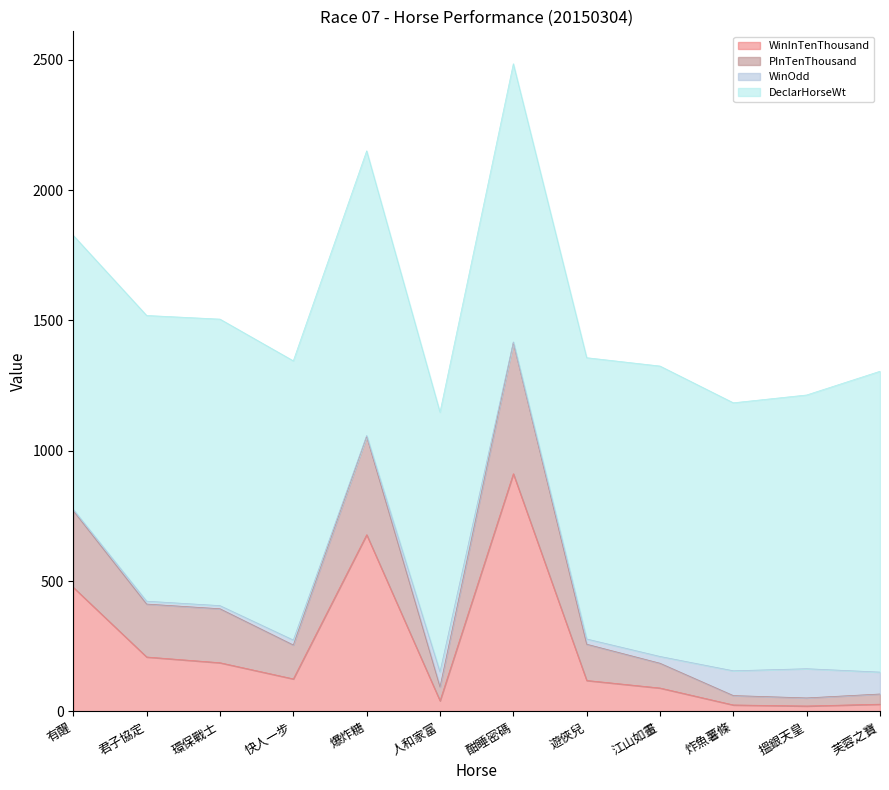

Is the value of PInTenThousand at 炸魚薯條 greater than the value of WinInTenThousand at 人和家富?

Yes